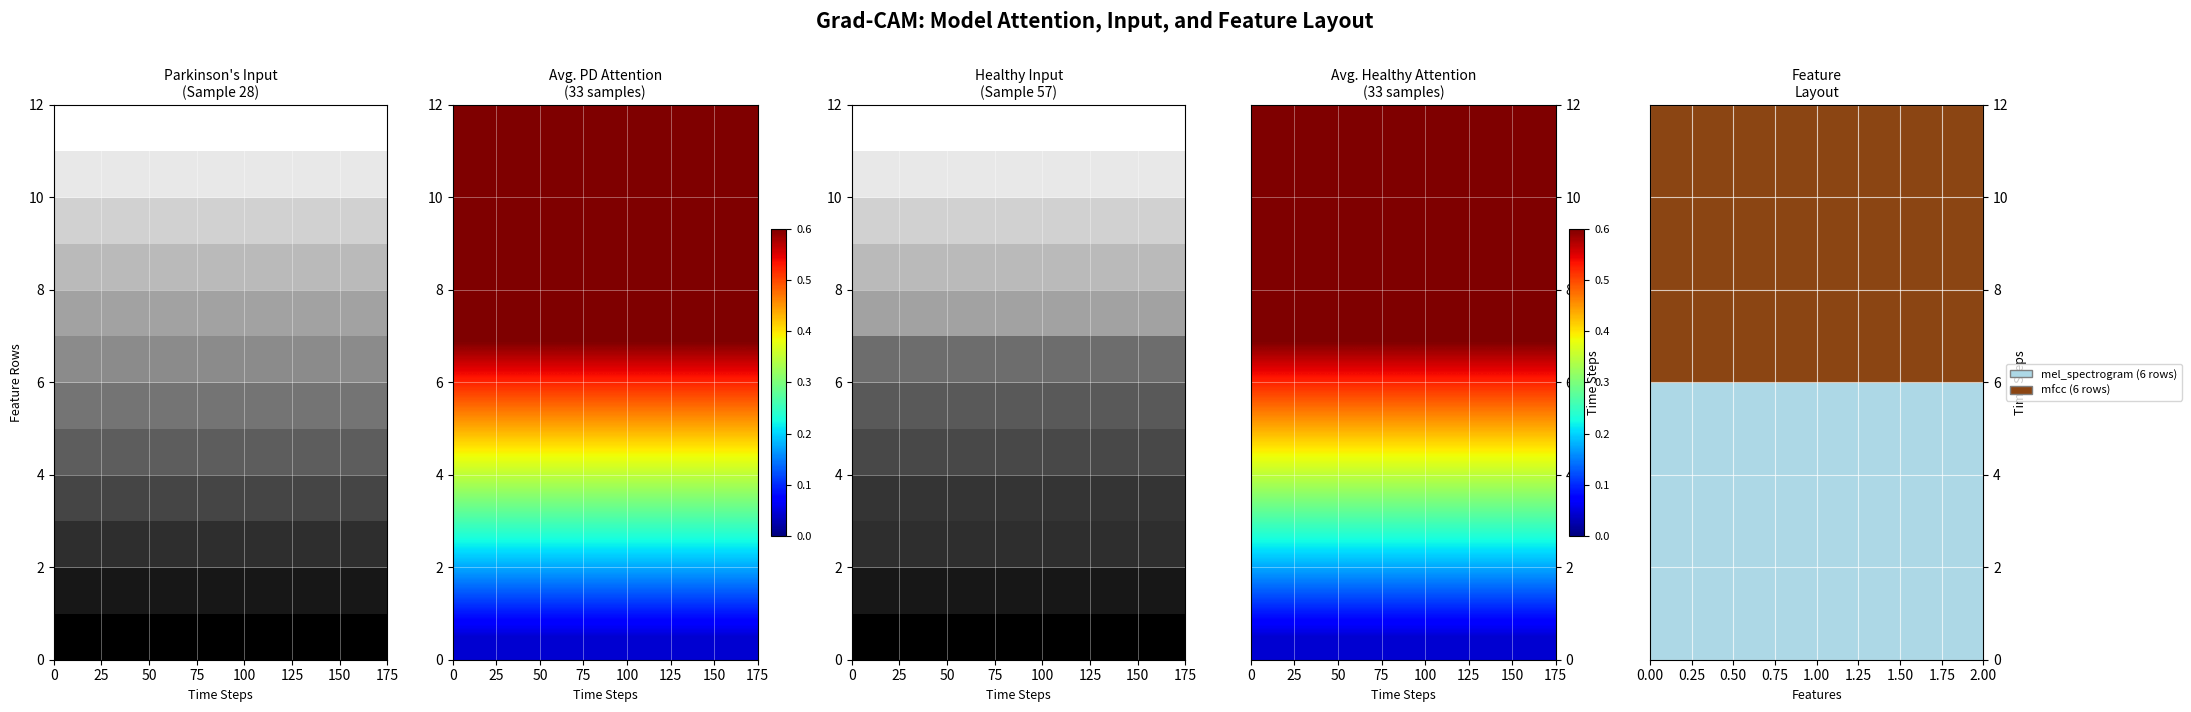

Is the value of row_10 at 0 greater than the value of row_0 at 0?

Yes